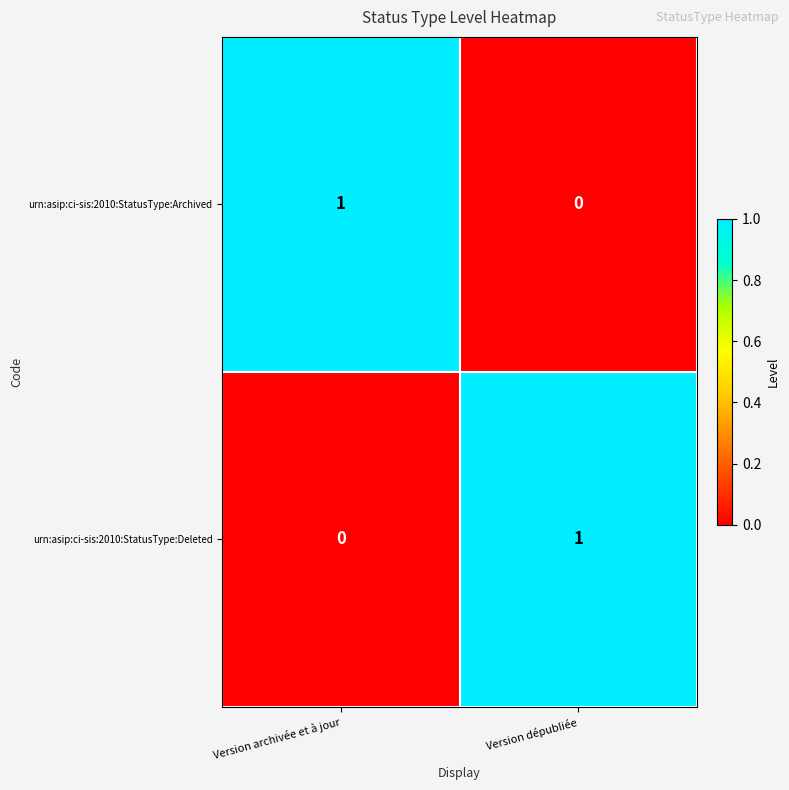

At which label does urn:asip:ci-sis:2010:StatusType:Deleted reach its minimum?

Version archivée et à jour